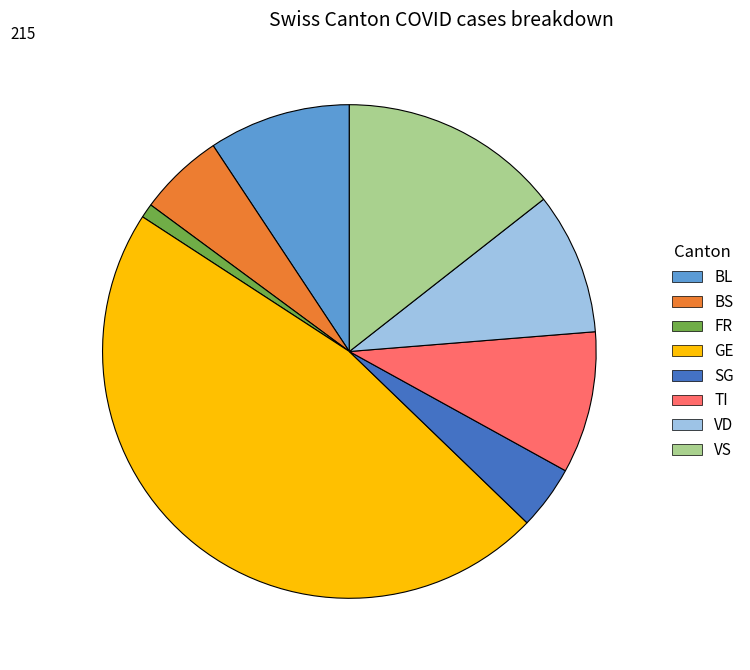

Does any single category account for the majority?

No